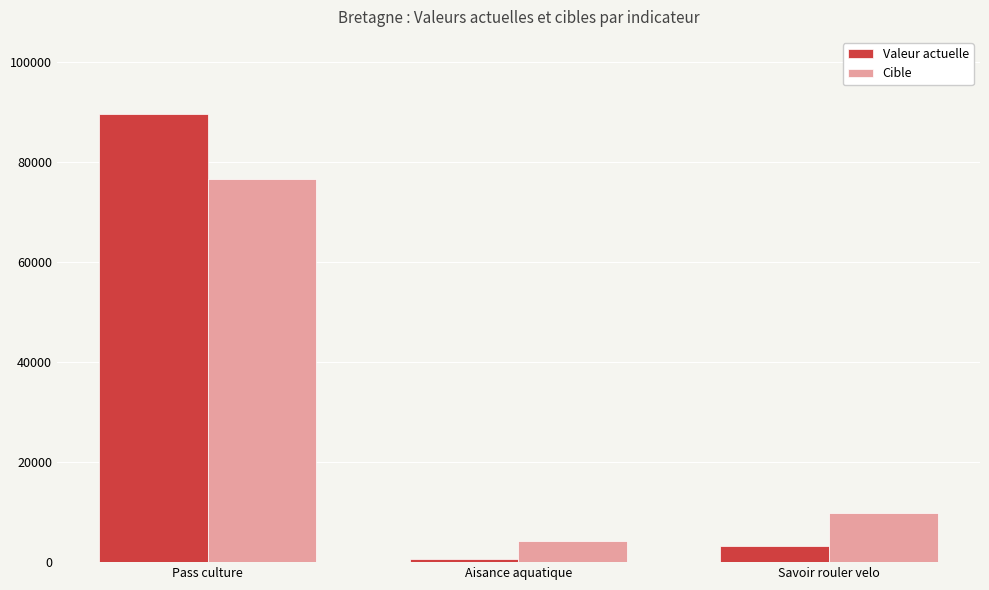

What is the average value of the Valeur actuelle series?

31141